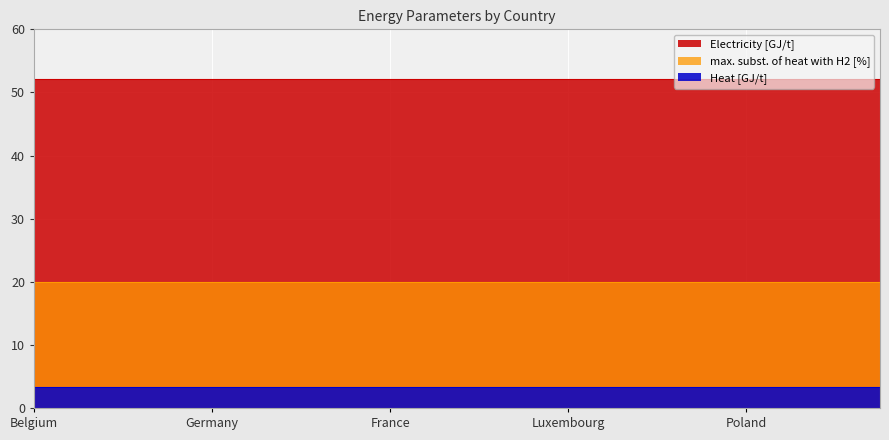

What is the approximate value of Heat [GJ/t] at Belgium?

3.3